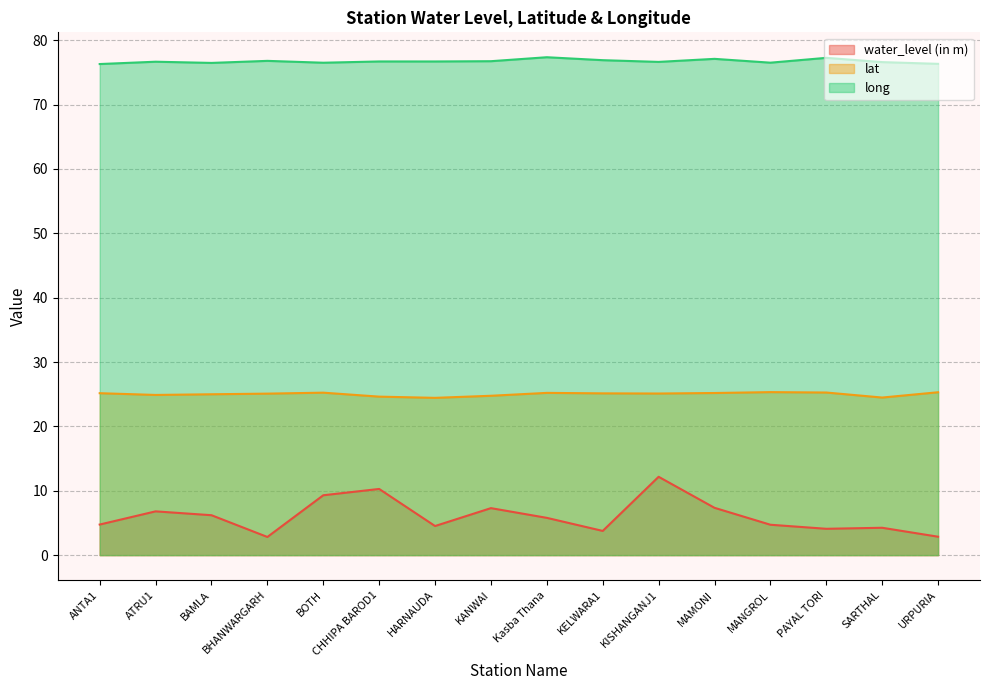

The lat series shows 40.1 at SARTHAL. True or false?

False